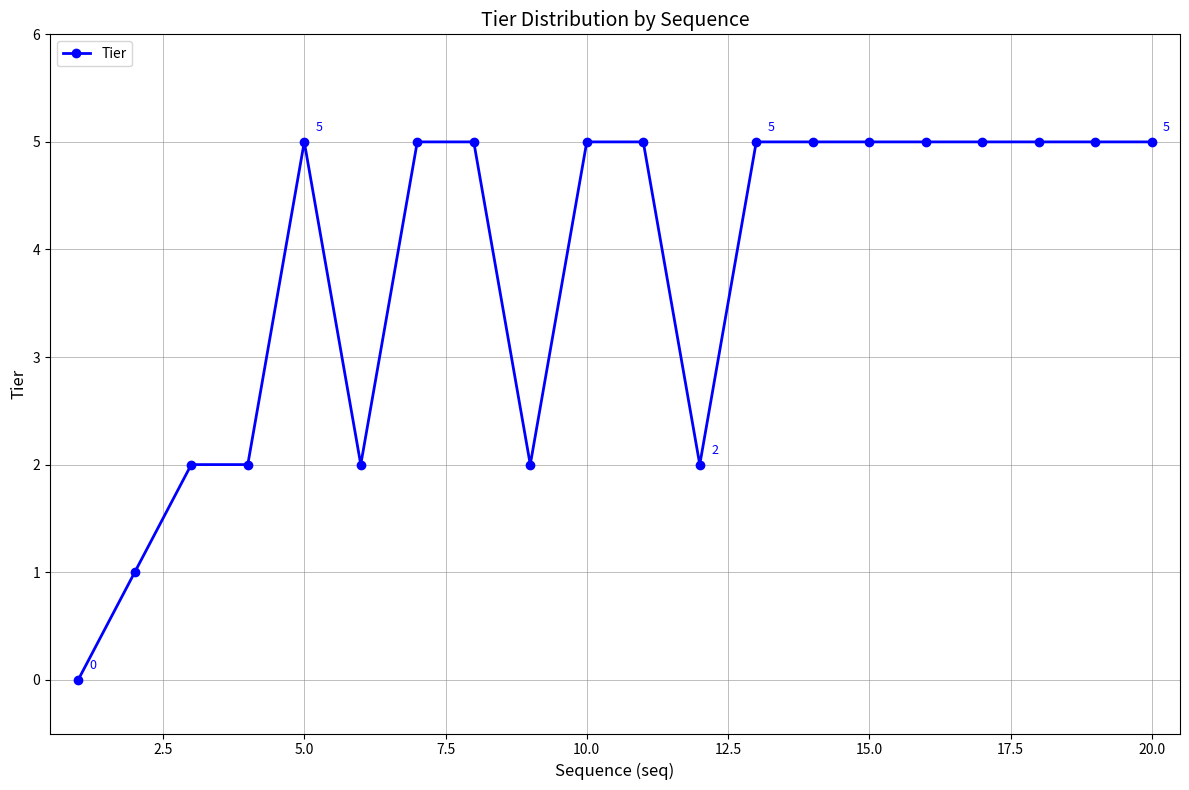

Is this an area chart (filled region under the line)?

No